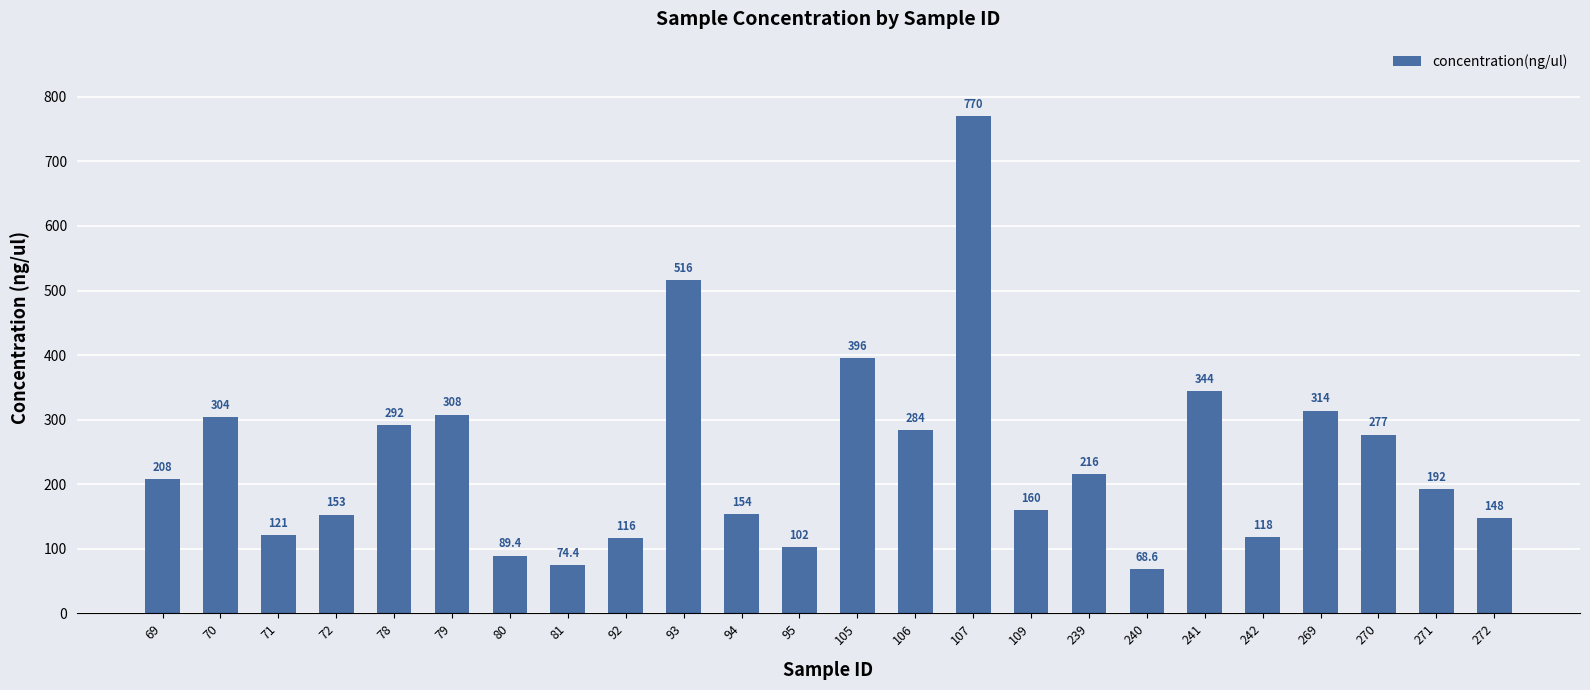

Reading left to right, what are all the values shown in this chart?

208.0	304.0	121.0	153.0	292.0	308.0	89.4	74.4	116.0	516.0	154.0	102.0	396.0	284.0	770.0	160.0	216.0	68.6	344.0	118.0	314.0	277.0	192.0	148.0